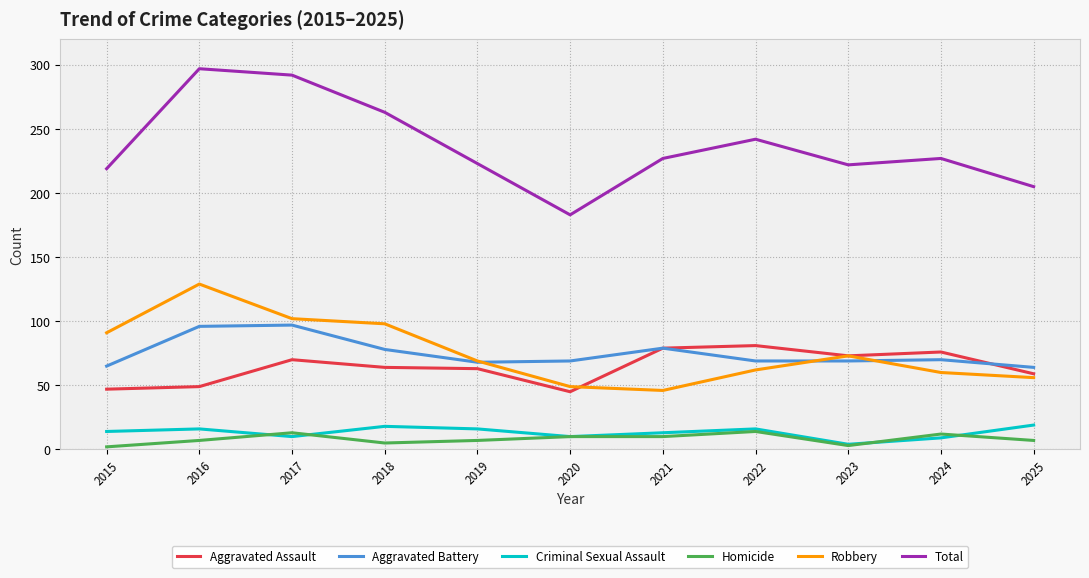

Which series has the largest total across all categories?

Total